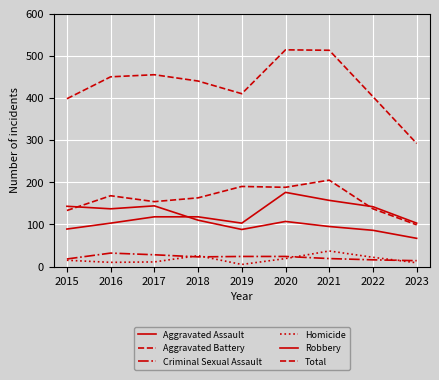

Reading left to right, extract all data points from this chart.

Aggravated Assault: 2015=89	2016=103	2017=118	2018=118	2019=103	2020=176	2021=157	2022=142	2023=103
Aggravated Battery: 2015=133	2016=168	2017=154	2018=163	2019=190	2020=188	2021=205	2022=137	2023=99
Criminal Sexual Assault: 2015=18	2016=32	2017=28	2018=23	2019=24	2020=24	2021=19	2022=16	2023=14
Homicide: 2015=15	2016=10	2017=11	2018=26	2019=5	2020=19	2021=37	2022=22	2023=9
Robbery: 2015=143	2016=137	2017=144	2018=110	2019=88	2020=107	2021=95	2022=86	2023=67
Total: 2015=398	2016=450	2017=455	2018=440	2019=410	2020=514	2021=513	2022=403	2023=292